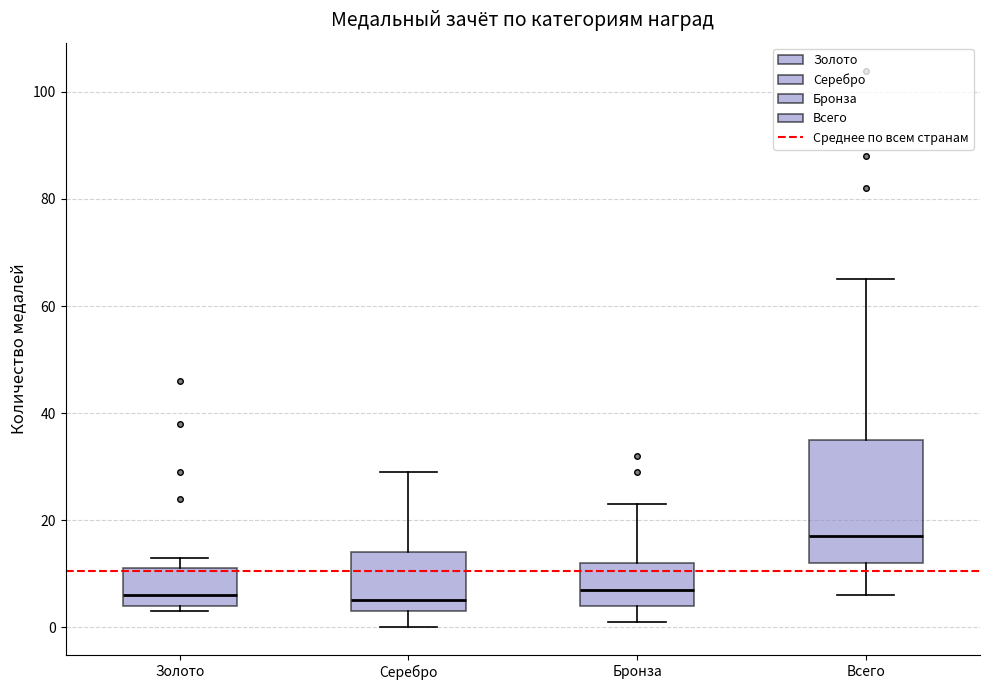

Where does the median line of the box for Золото sit on the y-axis? The values are not printed on the chart, so give them approximately, as read against the axis.

6